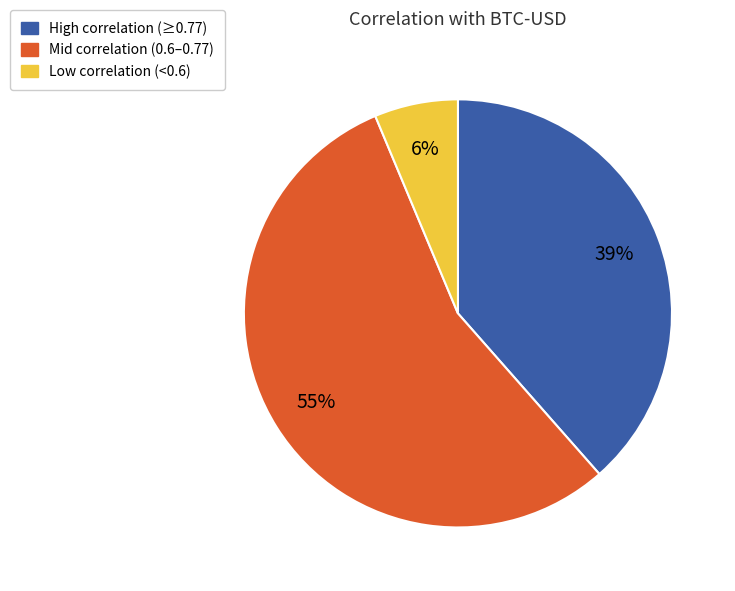

To the nearest percent, what is the difference between the largest and smallest slice percentages?

49%